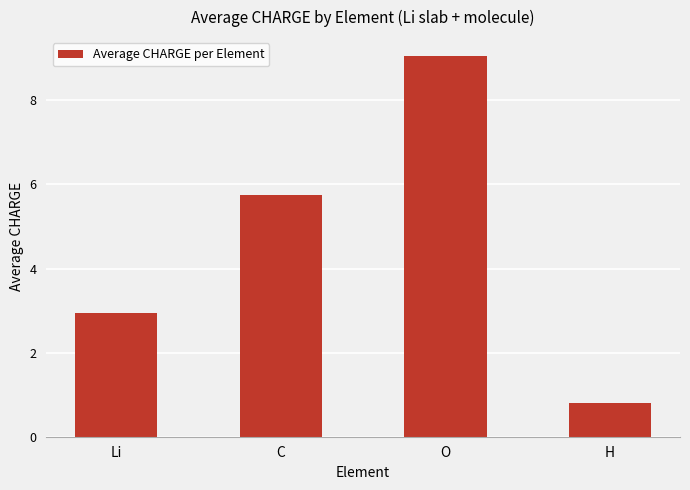

Reading left to right, what are all the values shown in this chart?

2.9	5.7	9.1	0.8